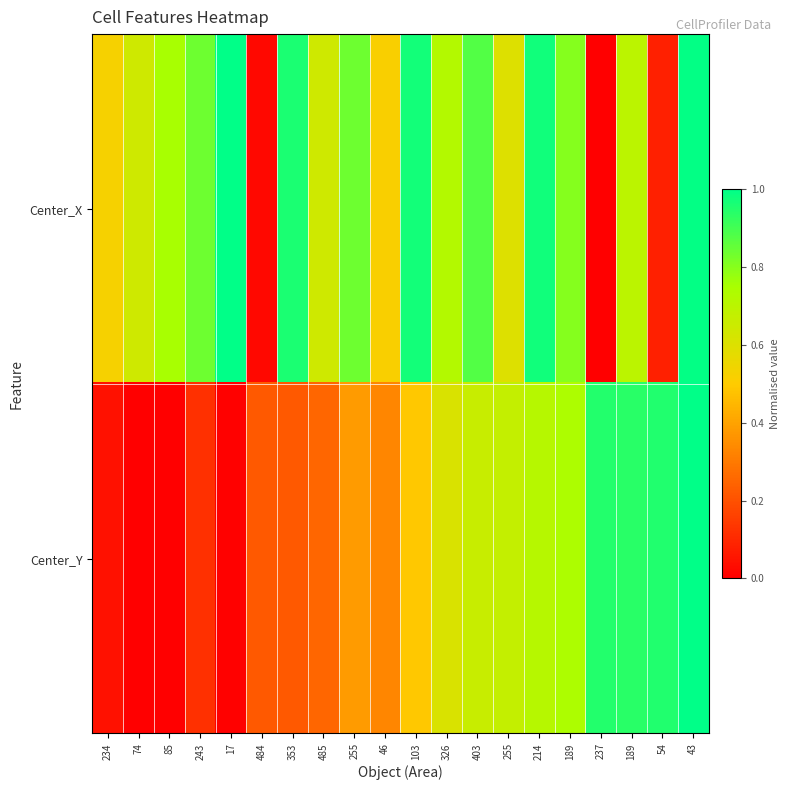

Rank the series by their average value, from lowest to highest.

Center_Y, Center_X